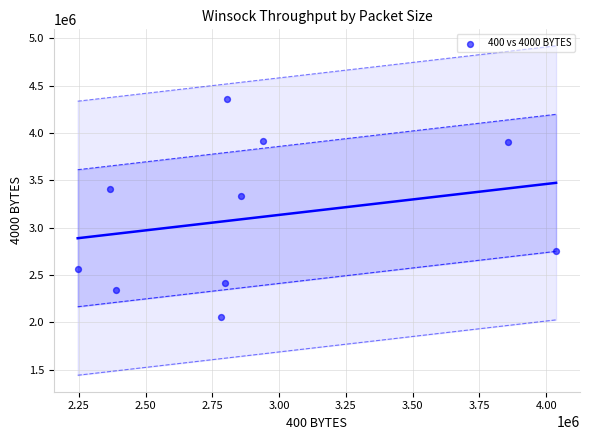

What Y value in the scatter plot is closest to 3207171?

3334794